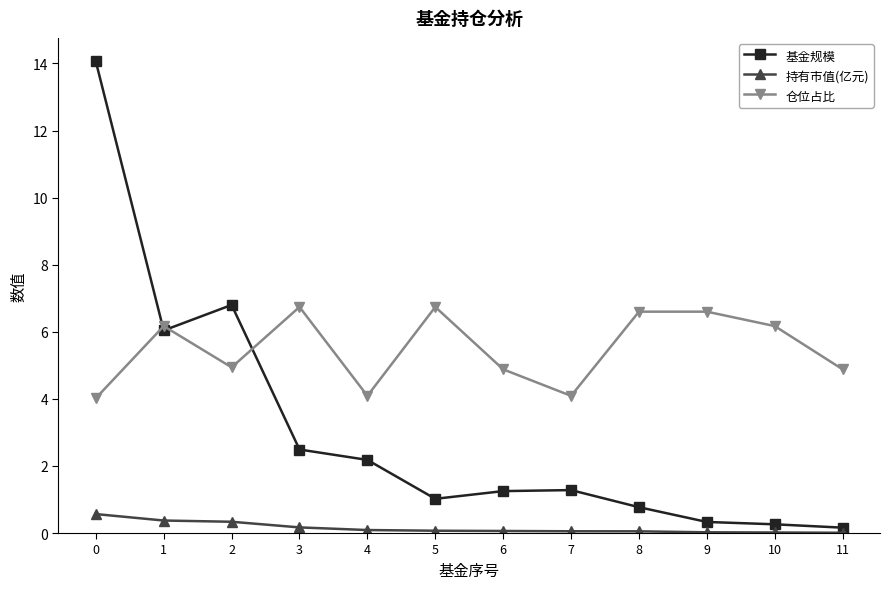

Where is the first local minimum for 仓位占比?

2